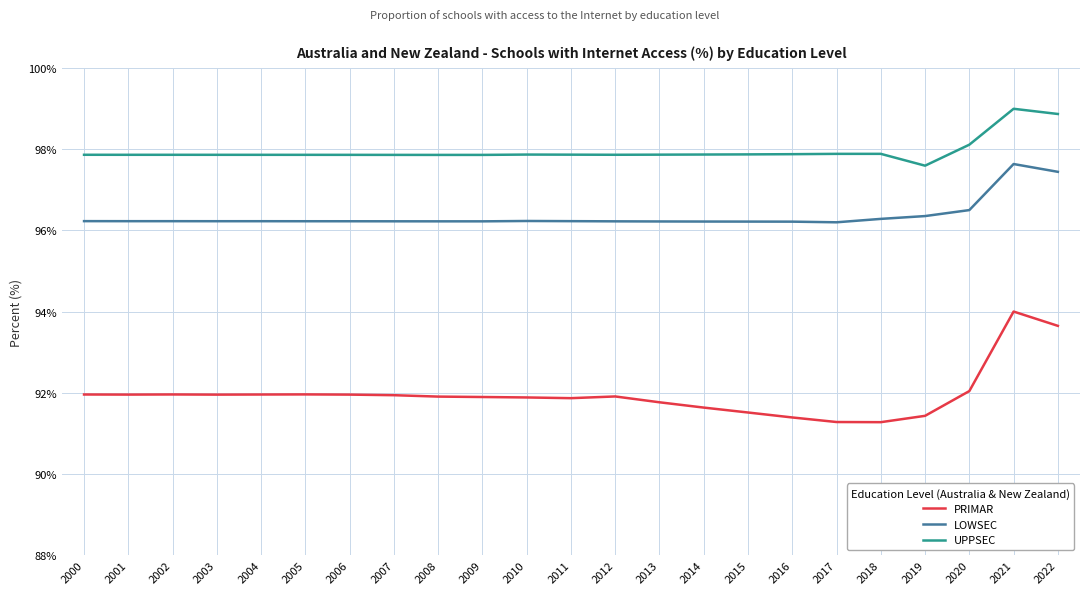

What is the sum of the LOWSEC values at 2007 and 2017?

192.4